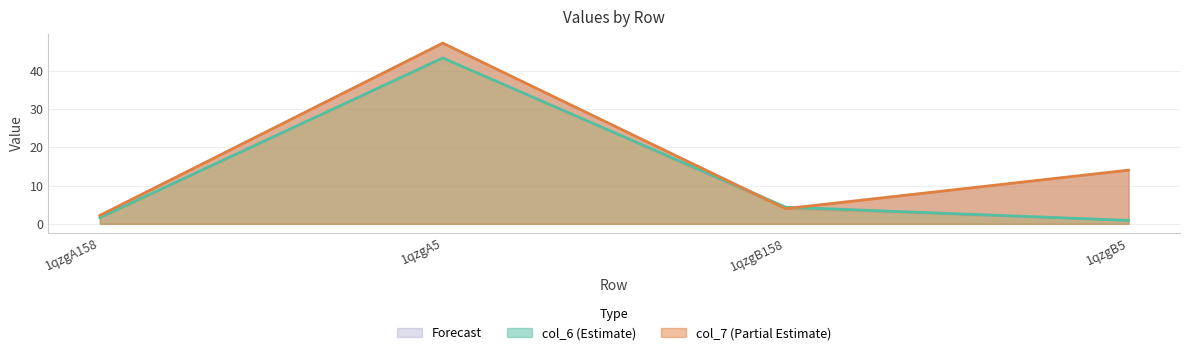

At 1qzgA5, list the series in order from largest to smallest.

col_7, col_6